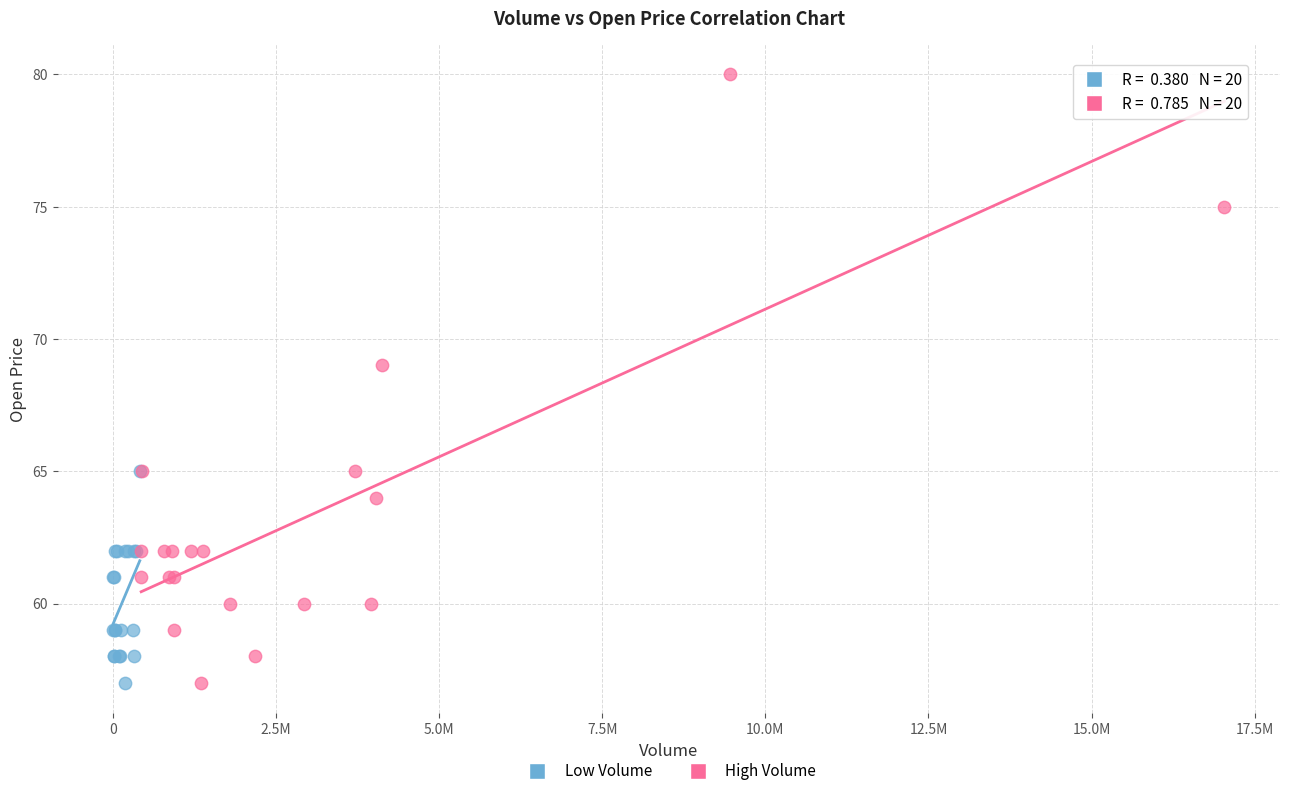

Which series has the largest Y range (max minus min)?

High Volume